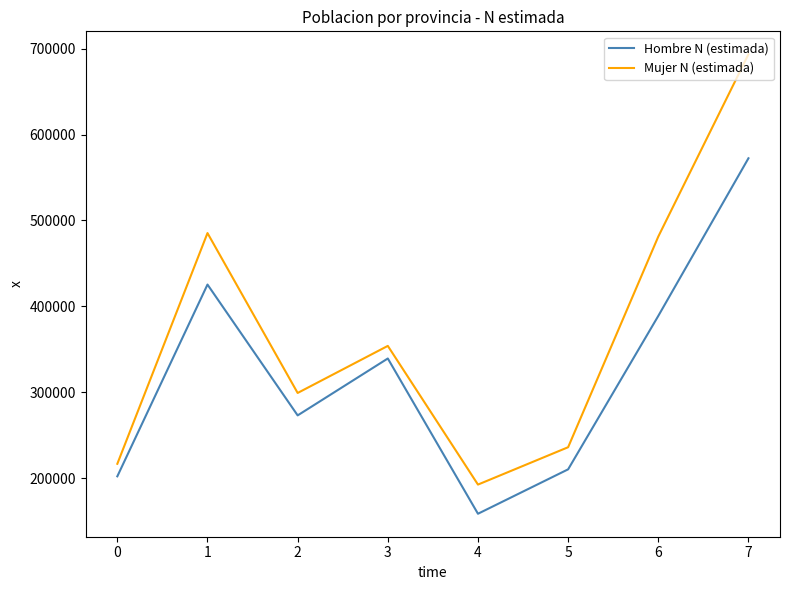

Rank the series by their maximum value, from lowest to highest.

Hombre N (estimada), Mujer N (estimada)